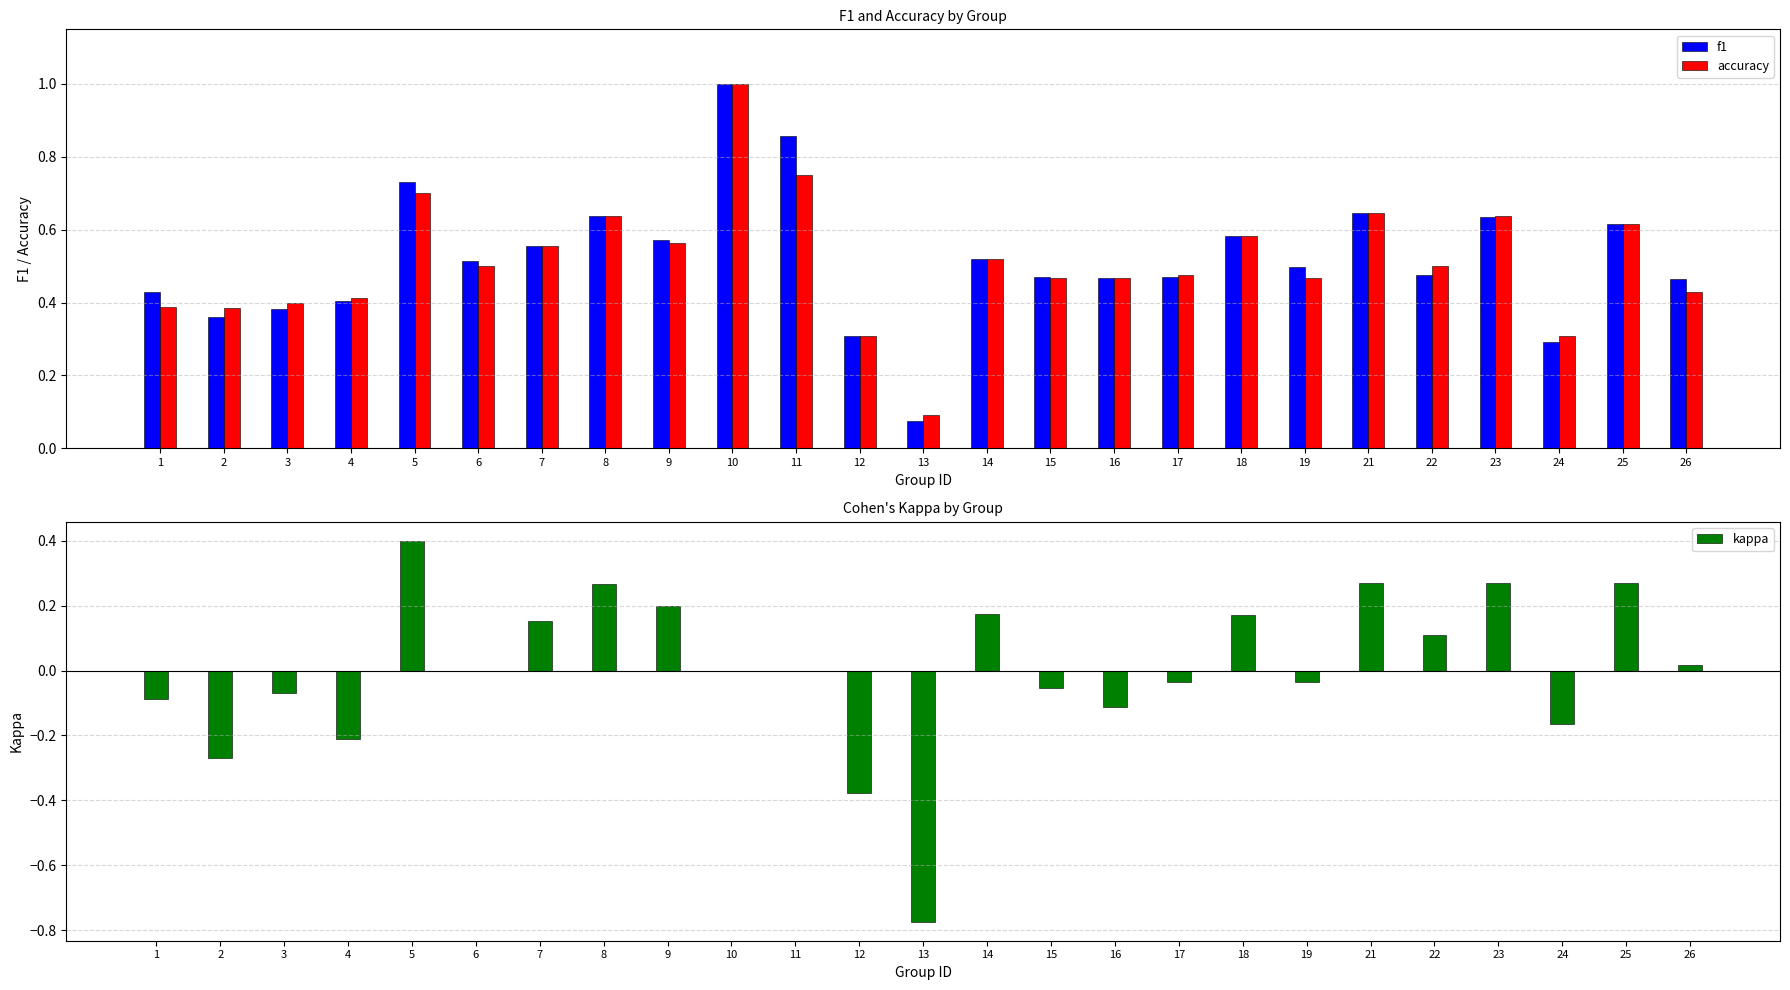

Where is f1 nearest to the value 0?

13